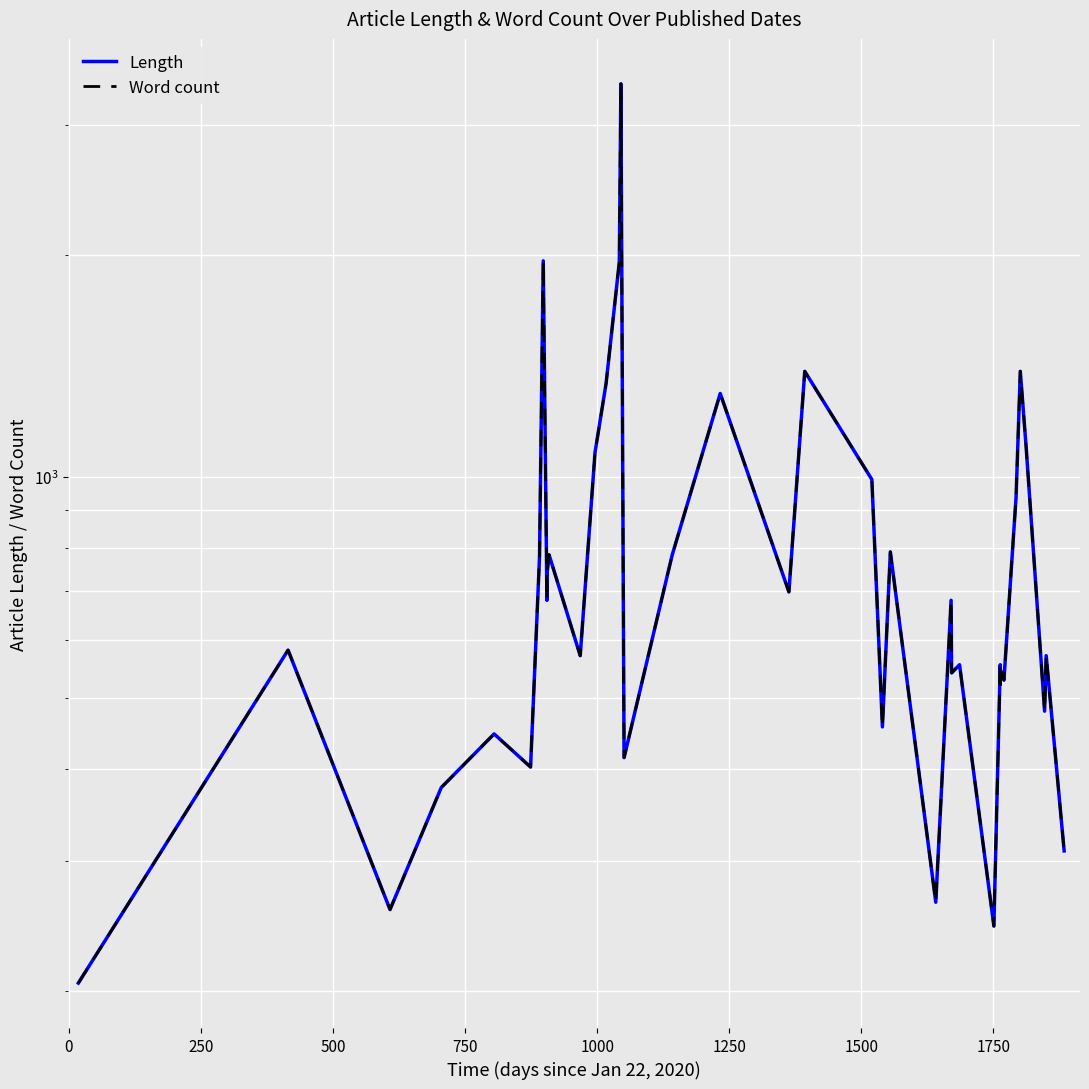

True or false: Length and Word count cross at least once.

False